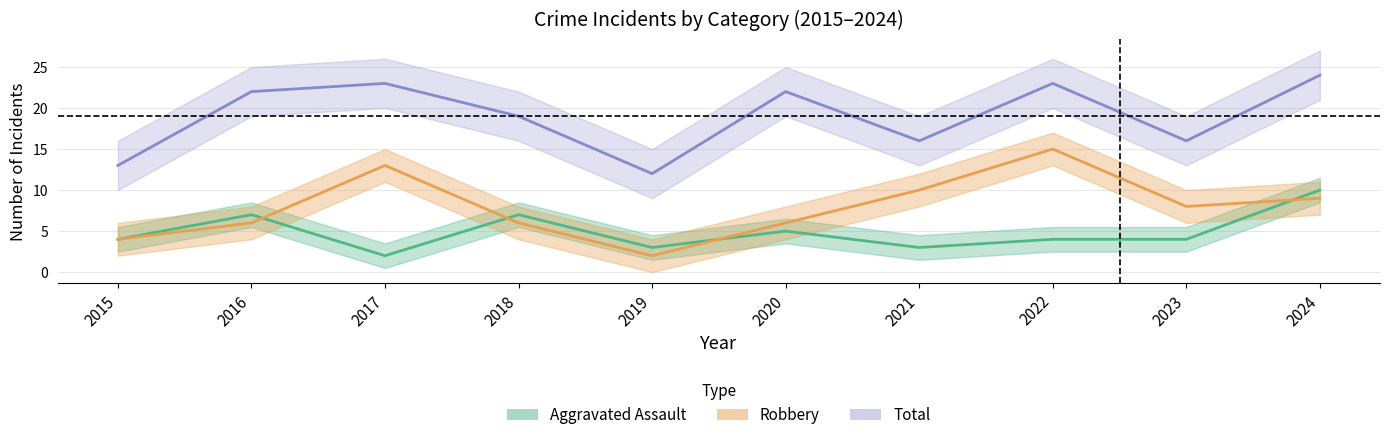

What is the sum of all Robbery values?

79